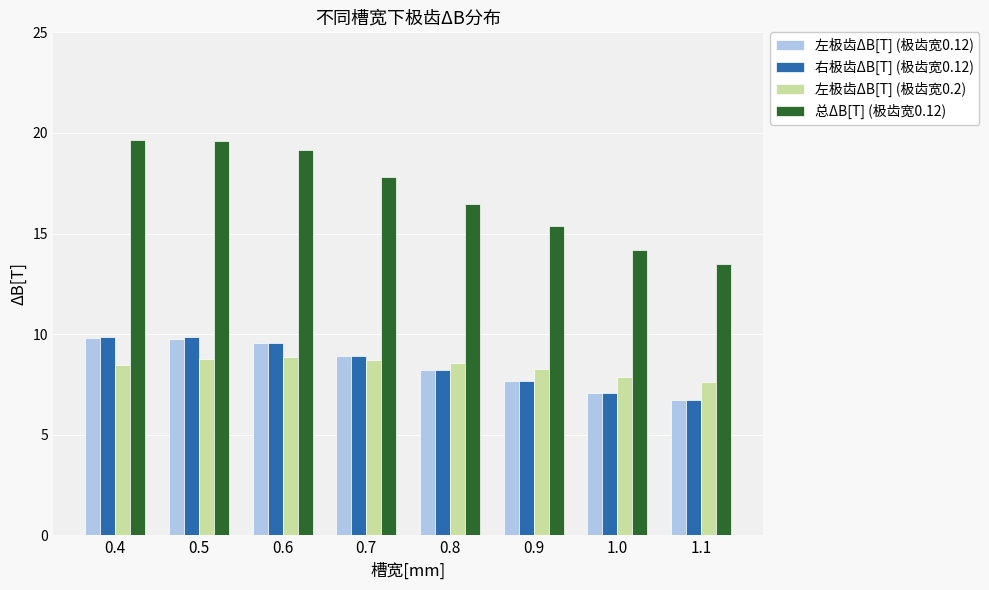

What is the total value across all series at 0.4?

47.8